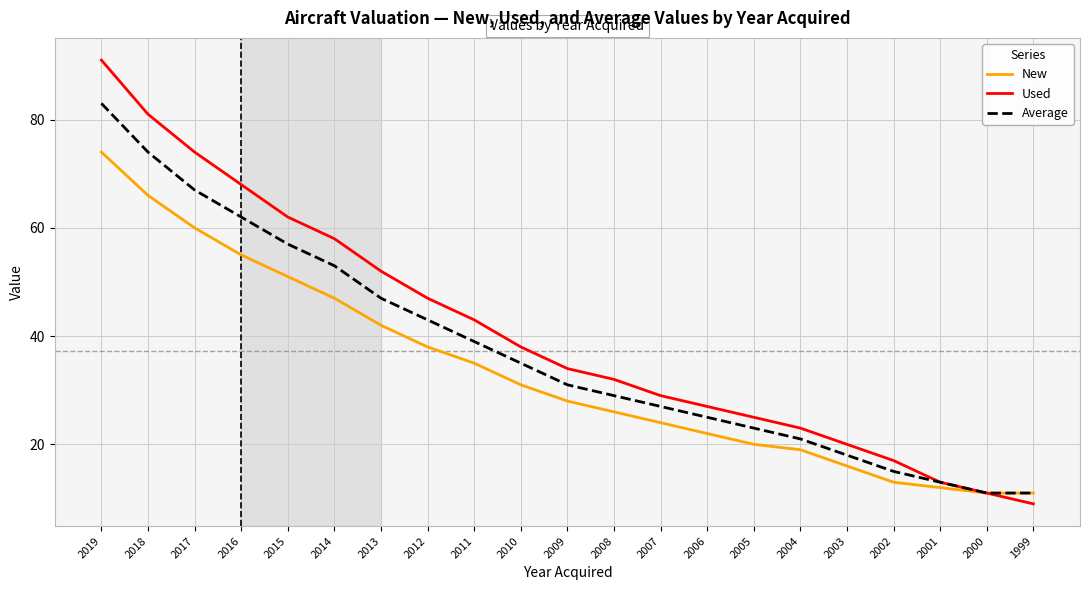

How many series are shown in this chart?

3